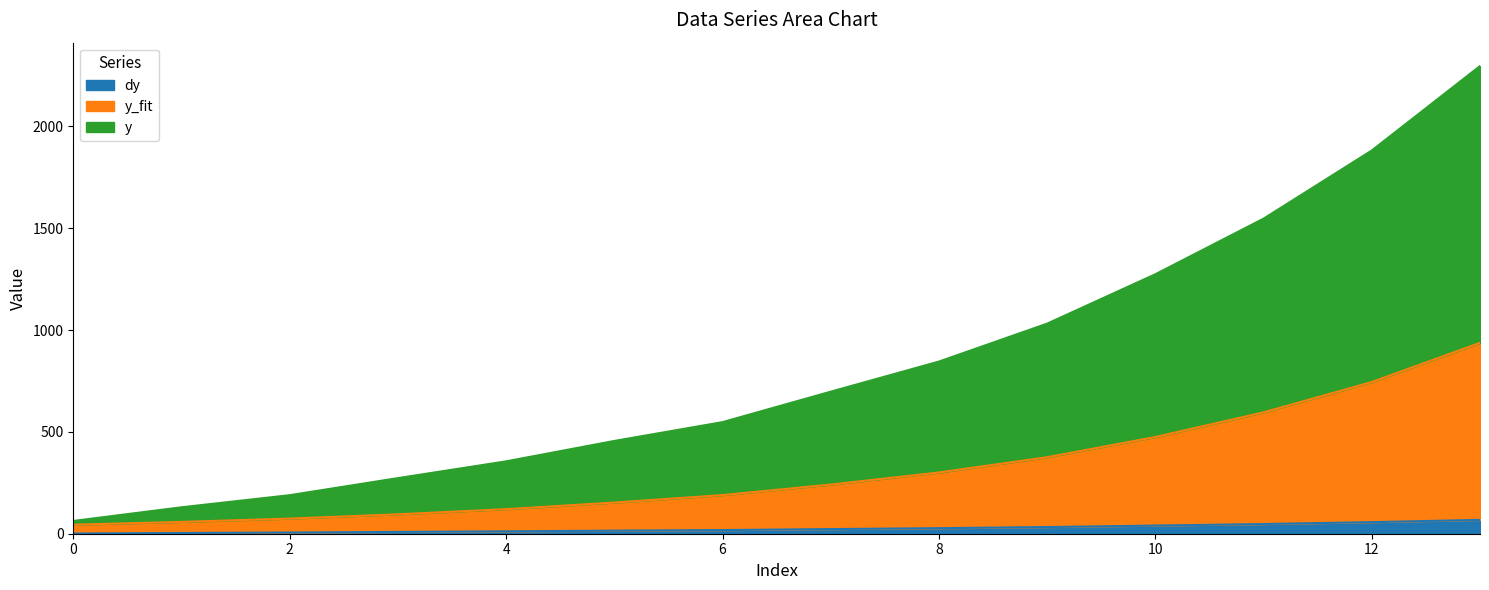

Does the chart display data point markers on the line(s)?

No